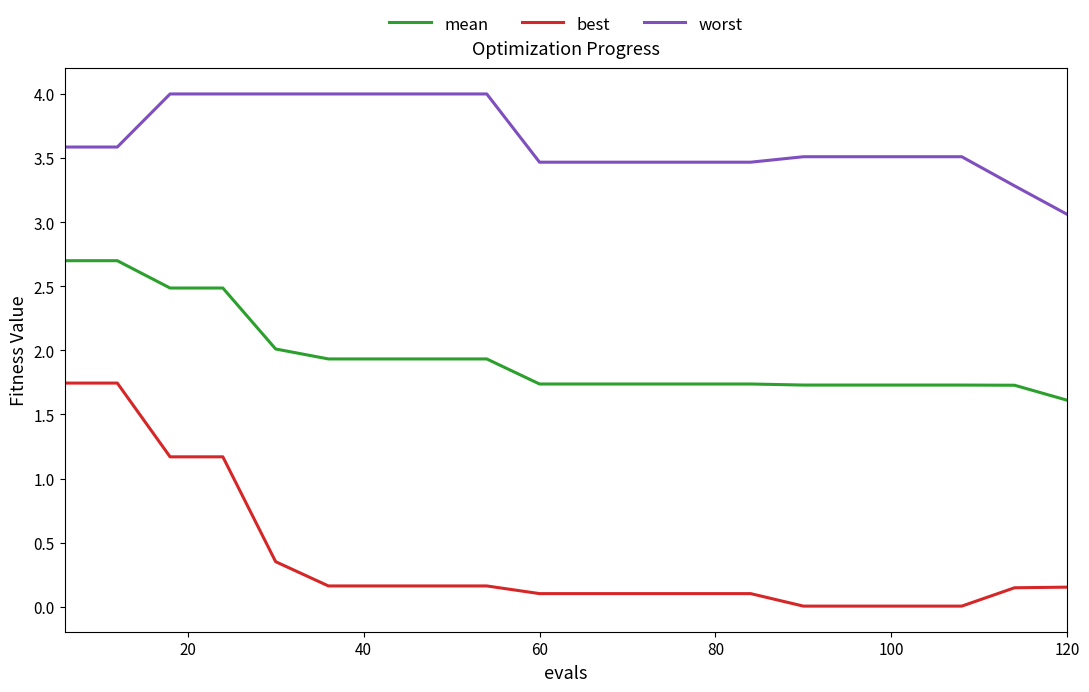

What is the greatest value displayed?

4.0